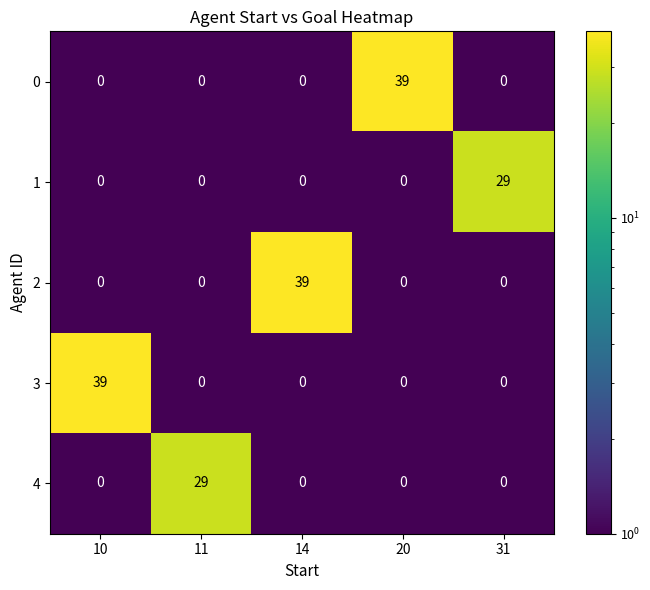

What is the highest value of the 4 series?

29